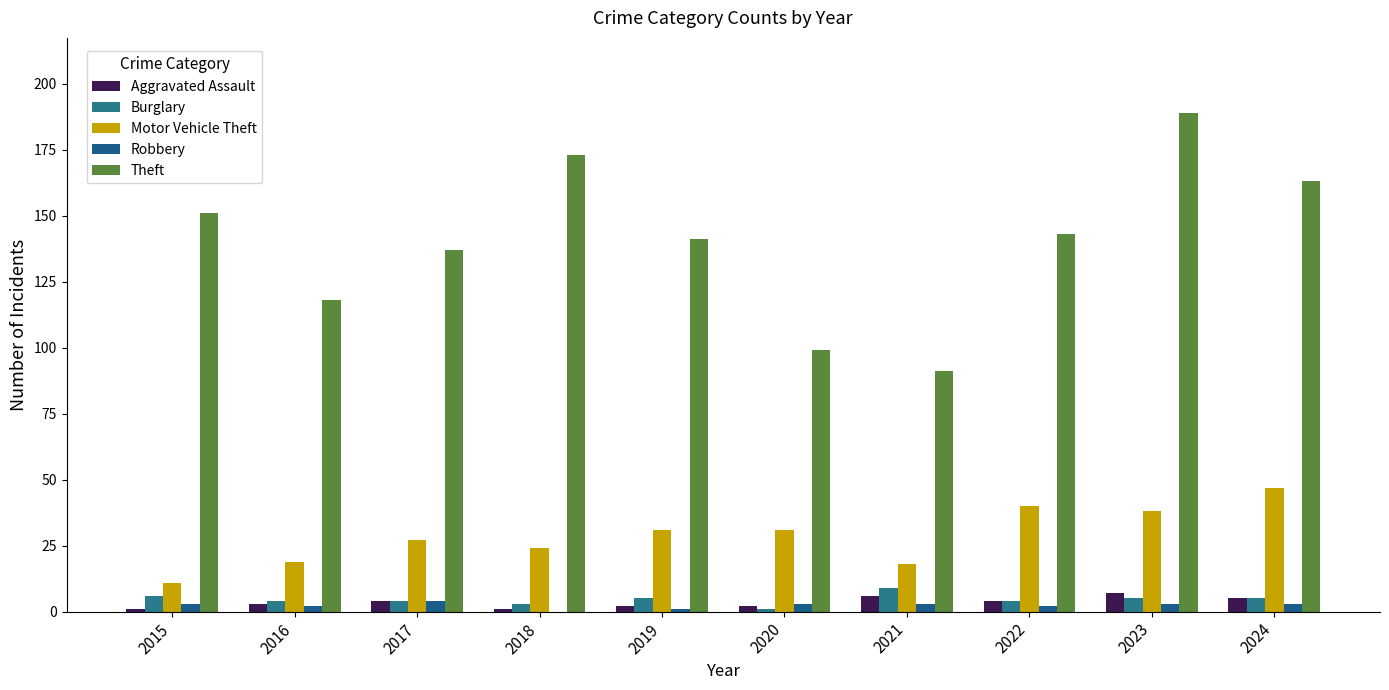

True or false: Aggravated Assault has a value of 1 at 2024.

False